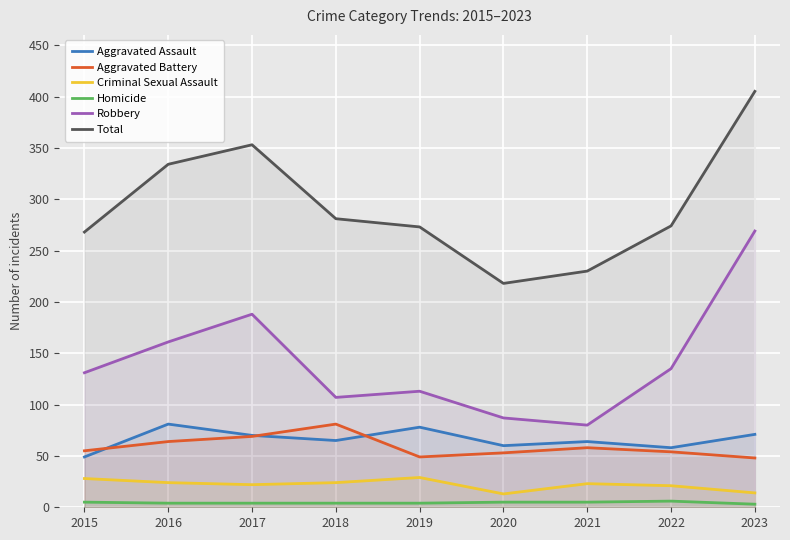

Which label corresponds to the smallest value in the chart?

2023